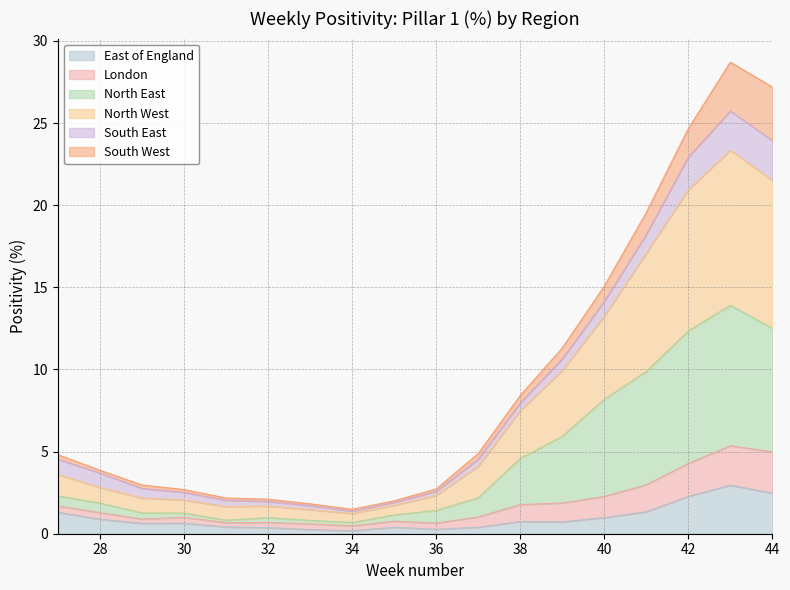

True or false: London and East of England cross at least once.

False